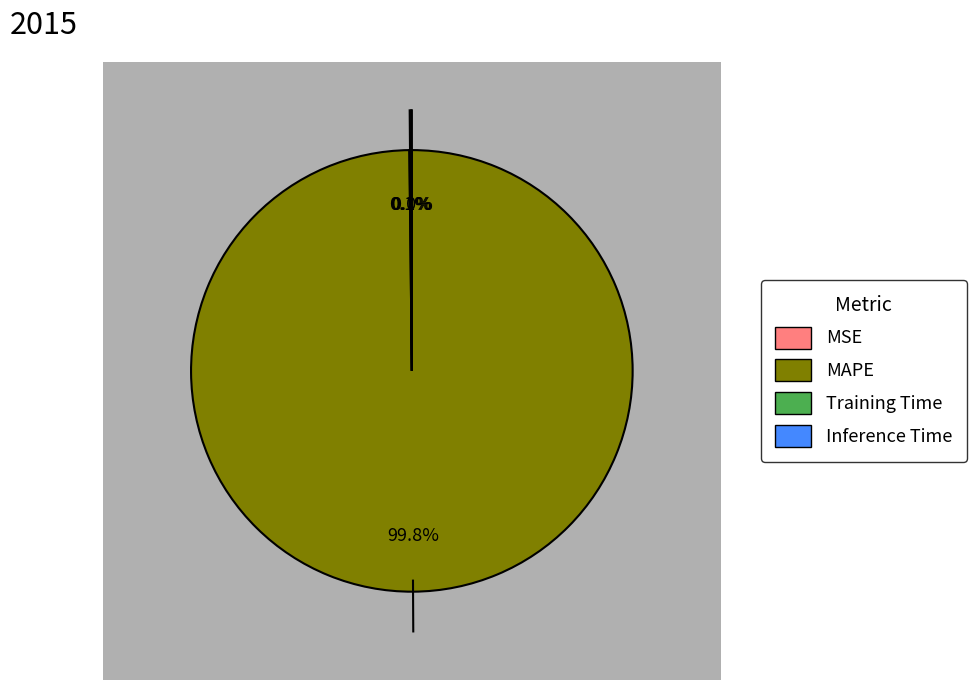

How many segments does this pie chart have?

4